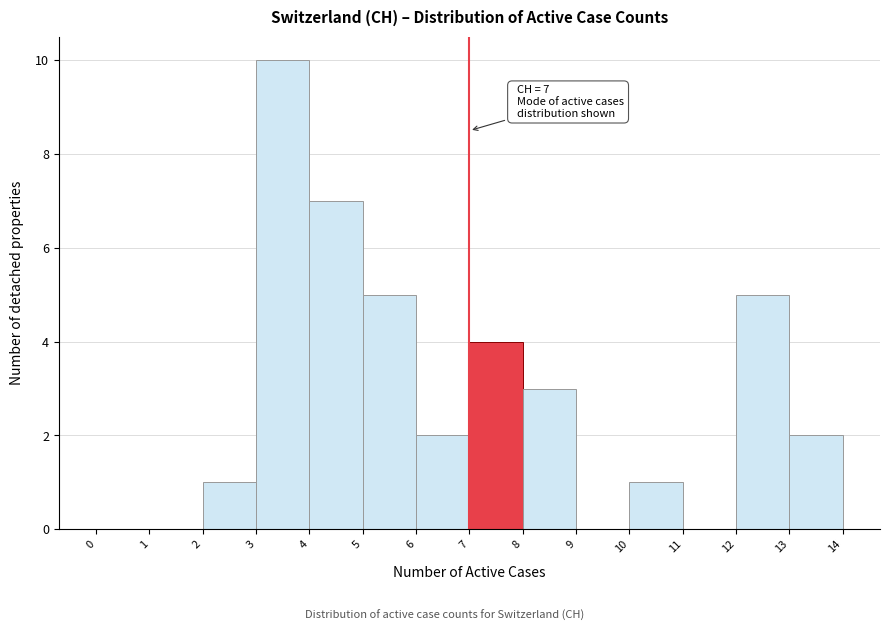

Over which range of the x-axis is the bar tallest?

3 to 4